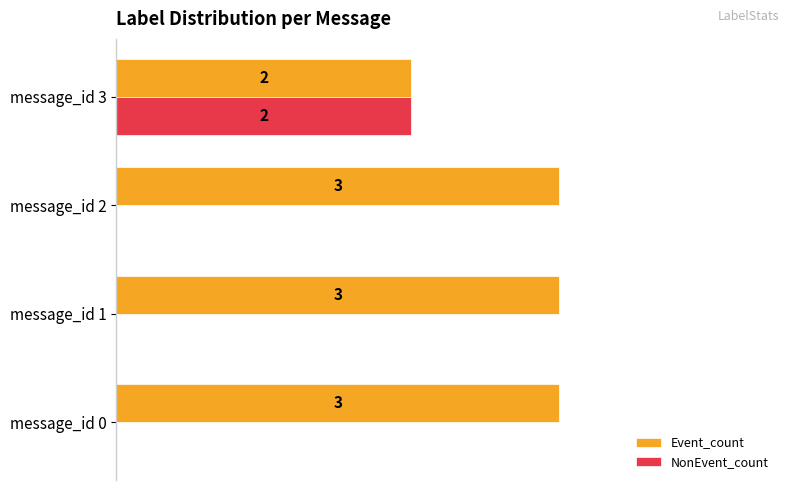

Which series changed the most between message_id 0 and message_id 3?

NonEvent_count